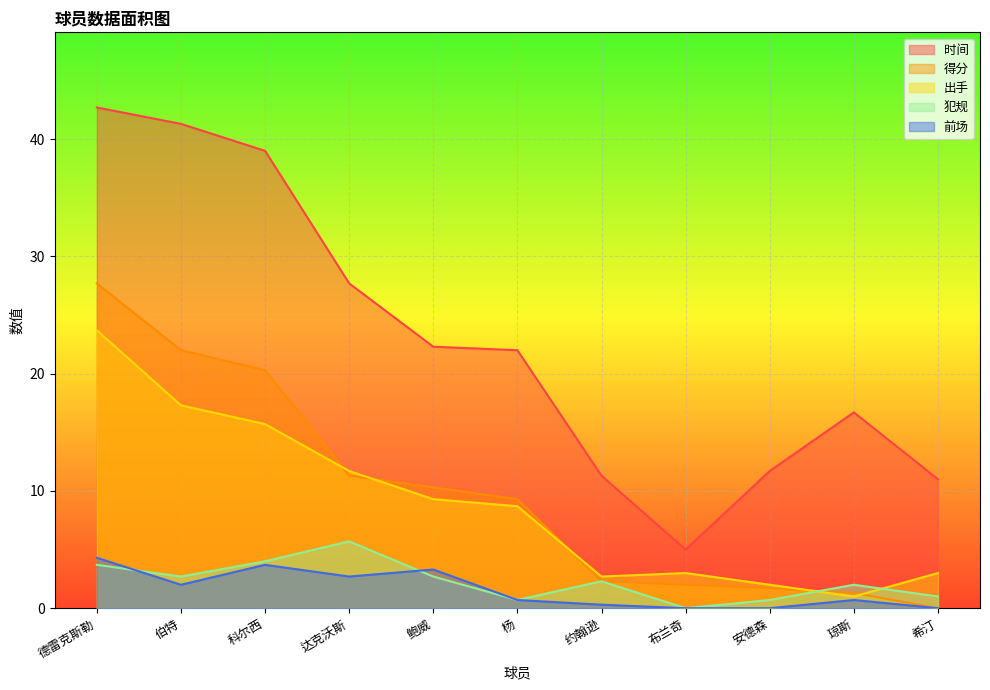

Reading left to right, list all the values displayed in this chart.

时间: 德雷克斯勒=42.7	伯特=41.3	科尔西=39.0	达克沃斯=27.7	鲍威=22.3	杨=22.0	约翰逊=11.3	布兰奇=5.0	安德森=11.7	琼斯=16.7	希汀=11.0
得分: 德雷克斯勒=27.7	伯特=22.0	科尔西=20.3	达克沃斯=11.3	鲍威=10.3	杨=9.3	约翰逊=2.3	布兰奇=2.0	安德森=1.7	琼斯=1.3	希汀=0.0
出手: 德雷克斯勒=23.7	伯特=17.3	科尔西=15.7	达克沃斯=11.7	鲍威=9.3	杨=8.7	约翰逊=2.7	布兰奇=3.0	安德森=2.0	琼斯=1.0	希汀=3.0
犯规: 德雷克斯勒=3.7	伯特=2.7	科尔西=4.0	达克沃斯=5.7	鲍威=2.7	杨=0.7	约翰逊=2.3	布兰奇=0.0	安德森=0.7	琼斯=2.0	希汀=1.0
前场: 德雷克斯勒=4.3	伯特=2.0	科尔西=3.7	达克沃斯=2.7	鲍威=3.3	杨=0.7	约翰逊=0.3	布兰奇=0.0	安德森=0.0	琼斯=0.7	希汀=0.0